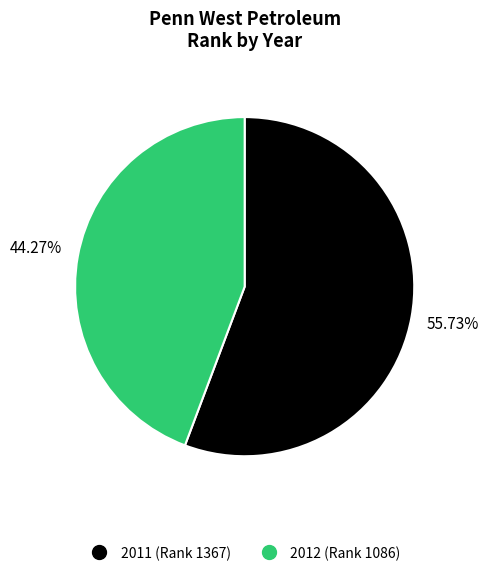

To the nearest percent, what is the combined percentage of 2011 and 2012?

100%